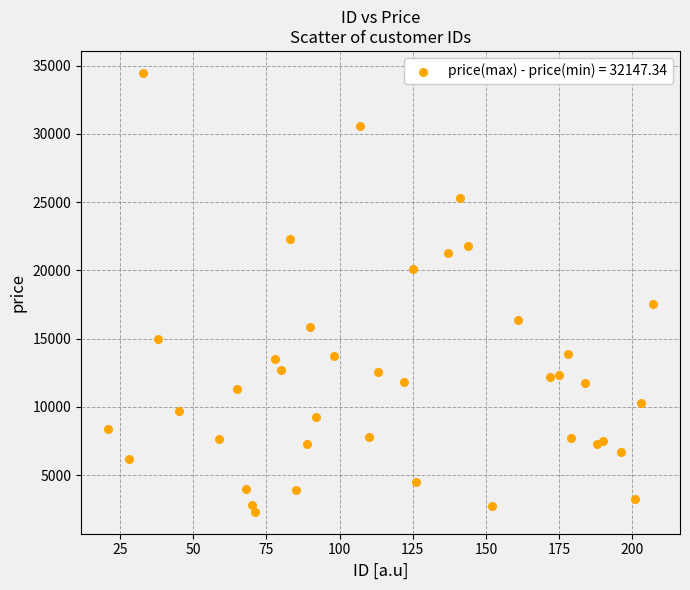

What Y value in the scatter plot is closest to 18393?

17565.6